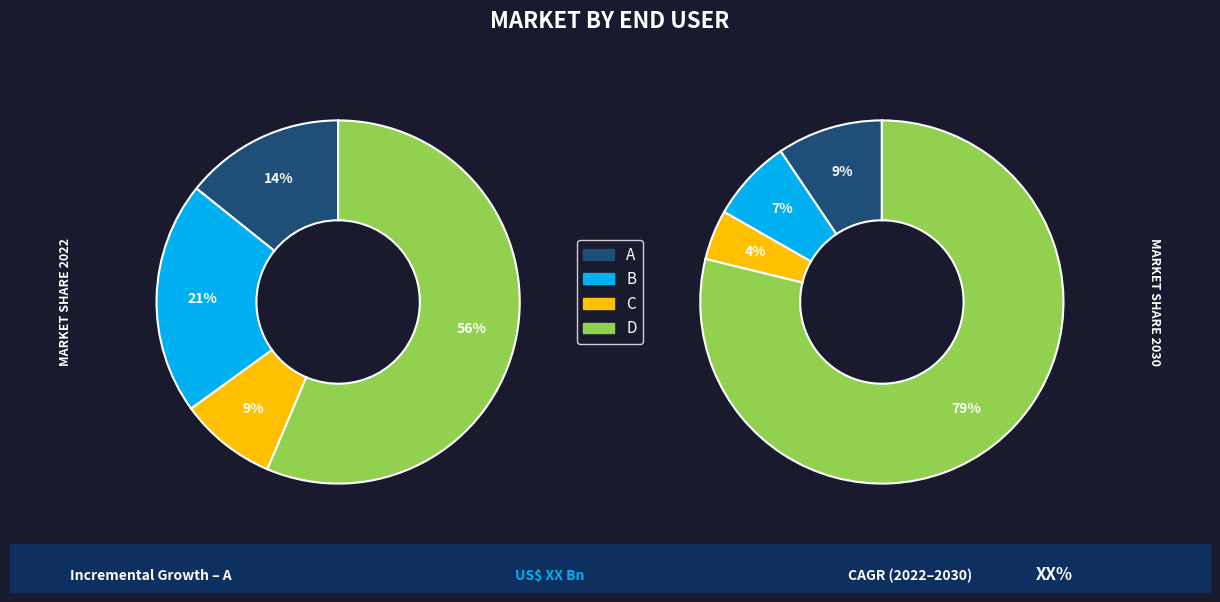

To the nearest percent, what is the combined percentage of C and A?

23%